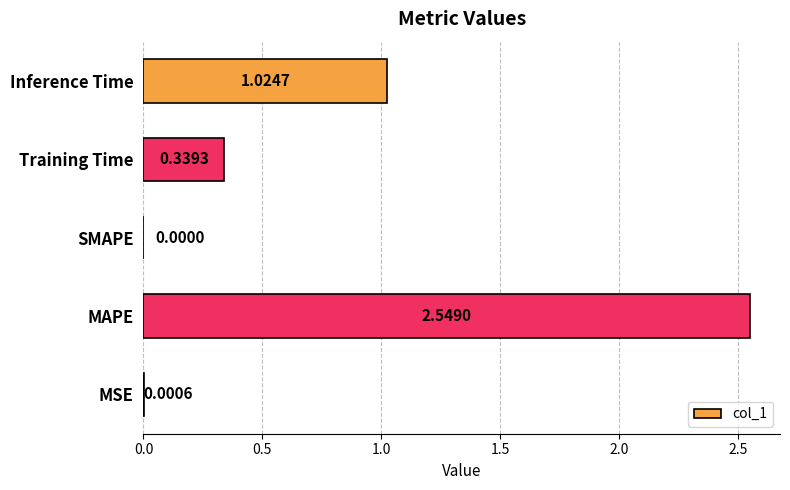

Between Inference Time and MAPE, which is larger?

MAPE